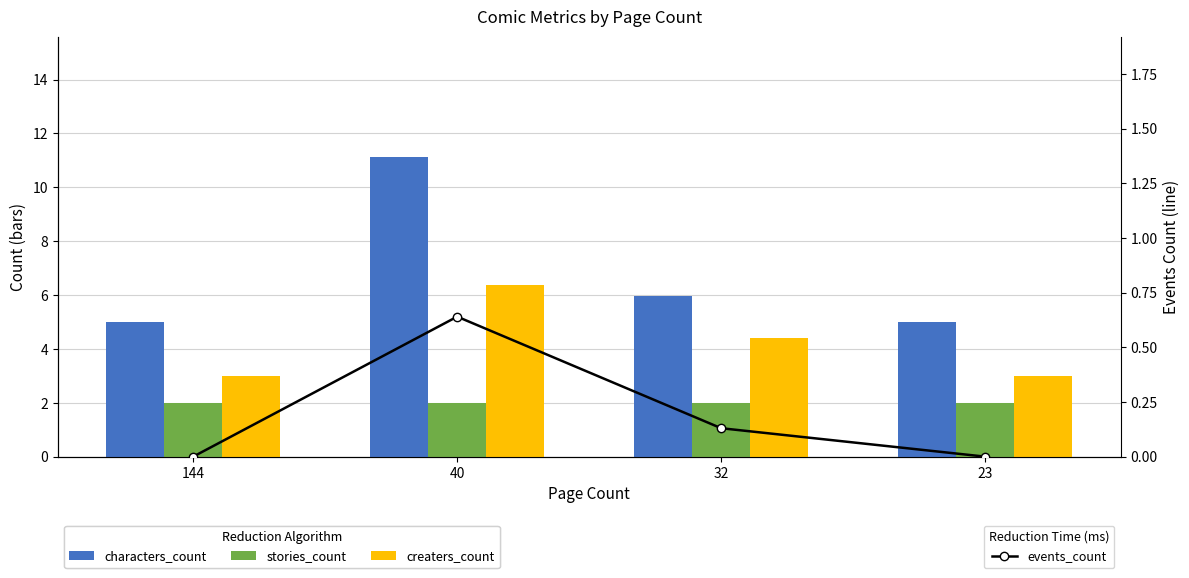

What is the average value of the events_count series?

0.2